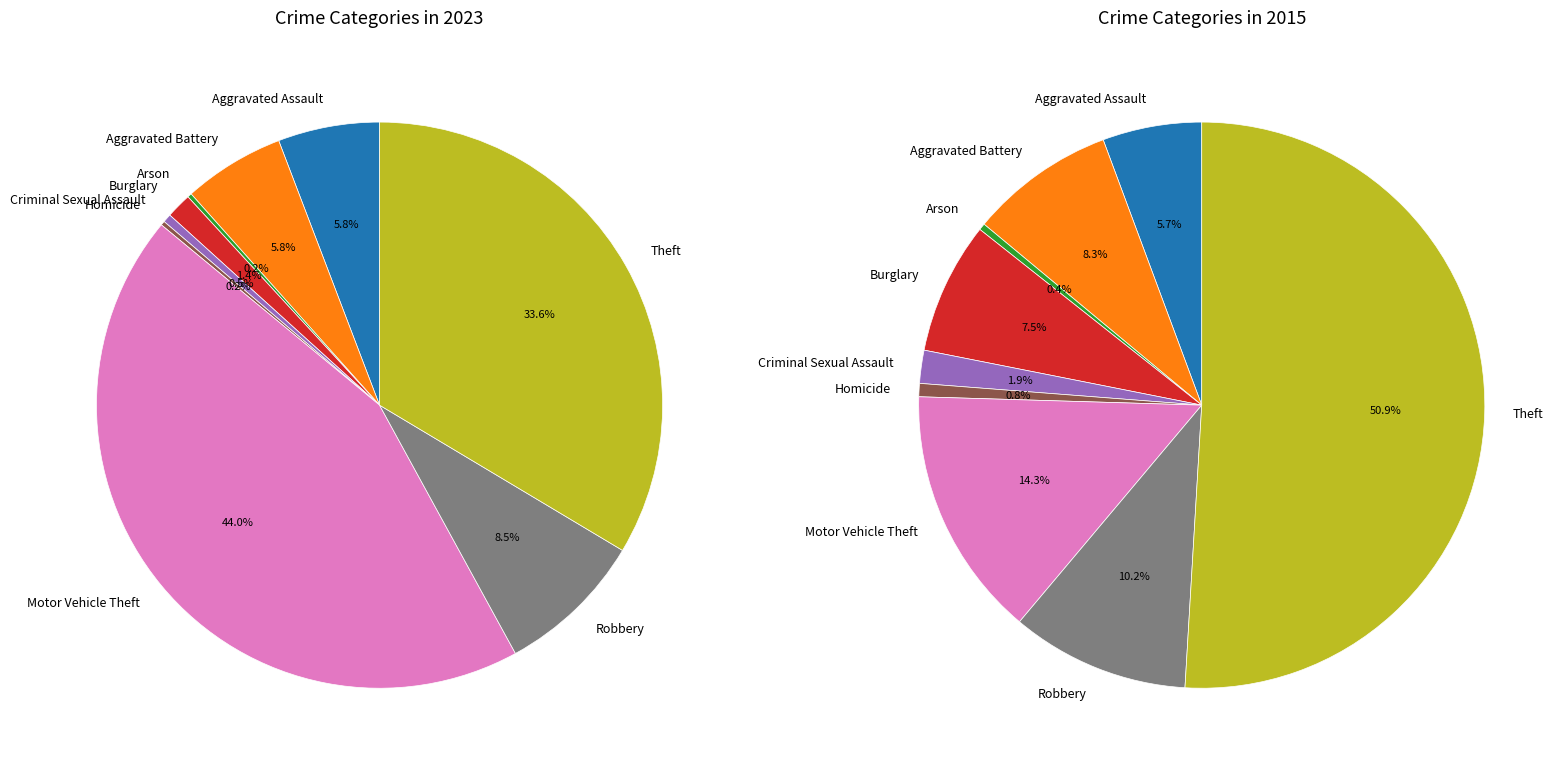

How many slices are in this pie chart?

9